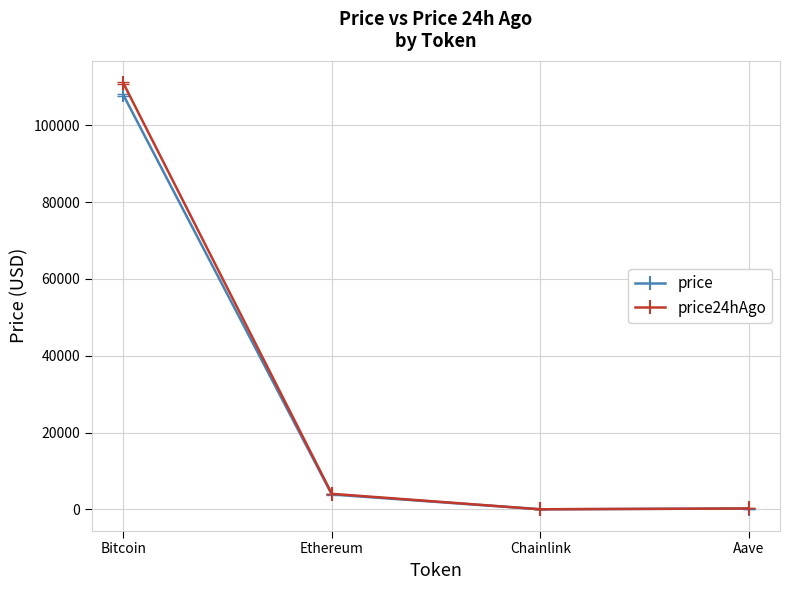

Which category has the highest value in the price series?

Bitcoin